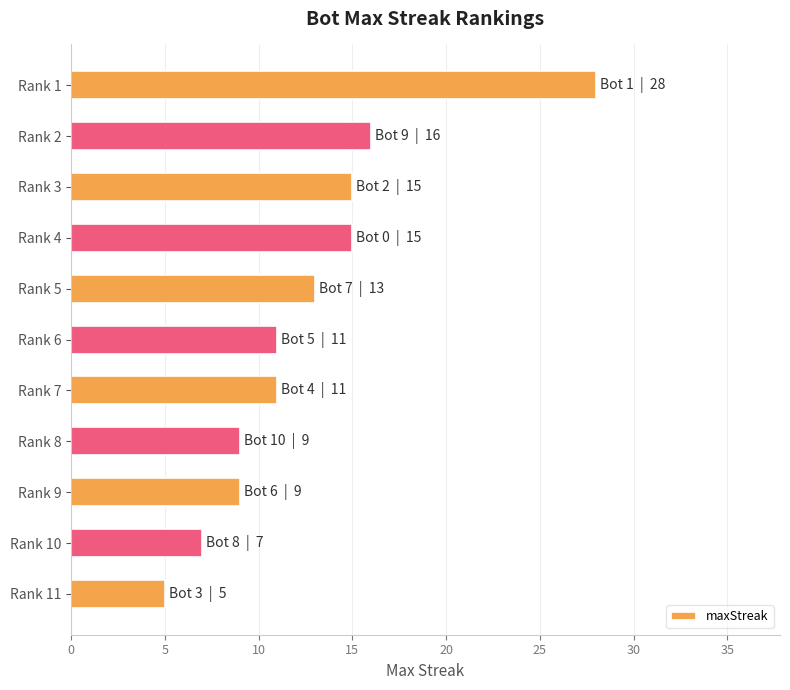

Where is the data nearest to the value 16?

Rank 2